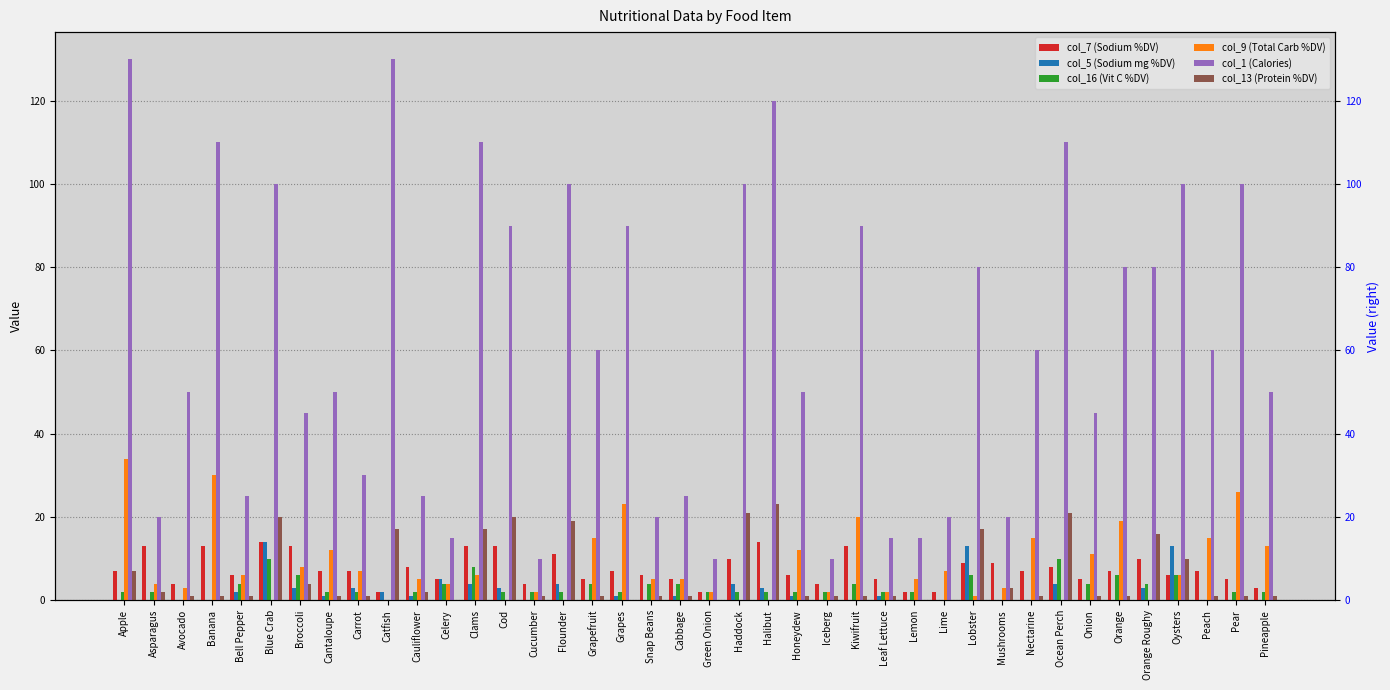

Reading right to left, transcribe all the data shown in this chart.

col_7 (Sodium %DV): 3	5	7	6	10	7	5	8	7	9	9	2	2	5	13	4	6	14	10	2	5	6	7	5	11	4	13	13	5	8	2	7	7	13	14	6	13	4	13	7
col_5 (Sodium mg %DV): 0	0	0	13	3	0	0	4	0	0	13	0	0	1	0	0	1	3	4	0	1	0	1	0	4	0	3	4	5	1	2	3	1	3	14	2	0	0	0	0
col_16 (Vit C %DV): 2	2	0	6	4	6	4	10	0	0	6	0	2	2	4	2	2	2	2	2	4	4	2	4	2	2	2	8	4	2	0	2	2	6	10	4	0	0	2	2
col_9 (Total Carb %DV): 13	26	15	6	0	19	11	0	15	3	1	7	5	2	20	2	12	0	0	2	5	5	23	15	0	2	0	6	4	5	0	7	12	8	0	6	30	3	4	34
col_1 (Calories): 50	100	60	100	80	80	45	110	60	20	80	20	15	15	90	10	50	120	100	10	25	20	90	60	100	10	90	110	15	25	130	30	50	45	100	25	110	50	20	130
col_13 (Protein %DV): 1	1	1	10	16	1	1	21	1	3	17	0	0	1	1	1	1	23	21	0	1	1	0	1	19	1	20	17	0	2	17	1	1	4	20	1	1	1	2	7